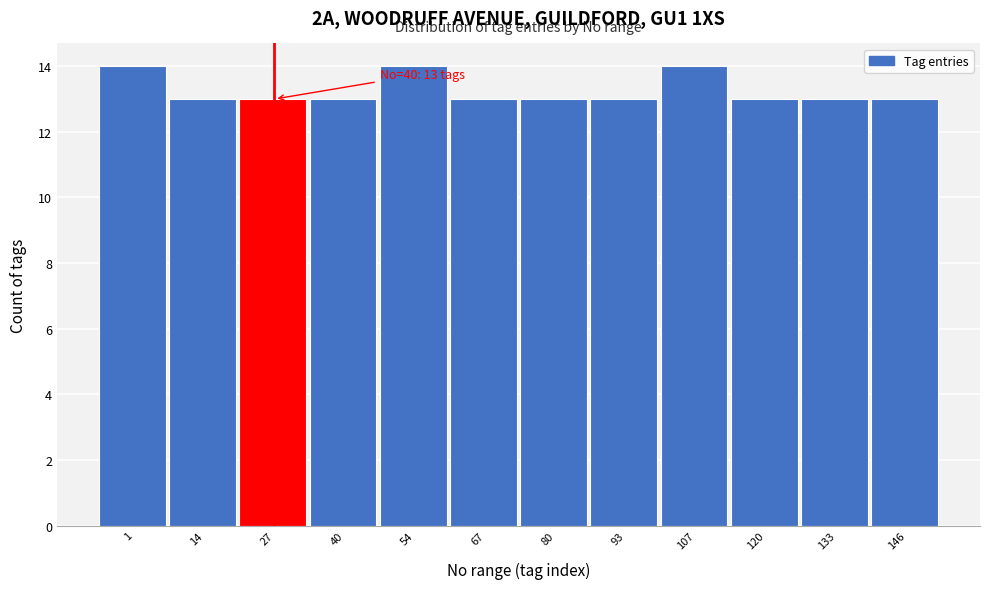

Reading left to right, what are all the values shown in this chart?

1=14	14=13	27=13	40=13	54=14	67=13	80=13	93=13	107=14	120=13	133=13	146=13